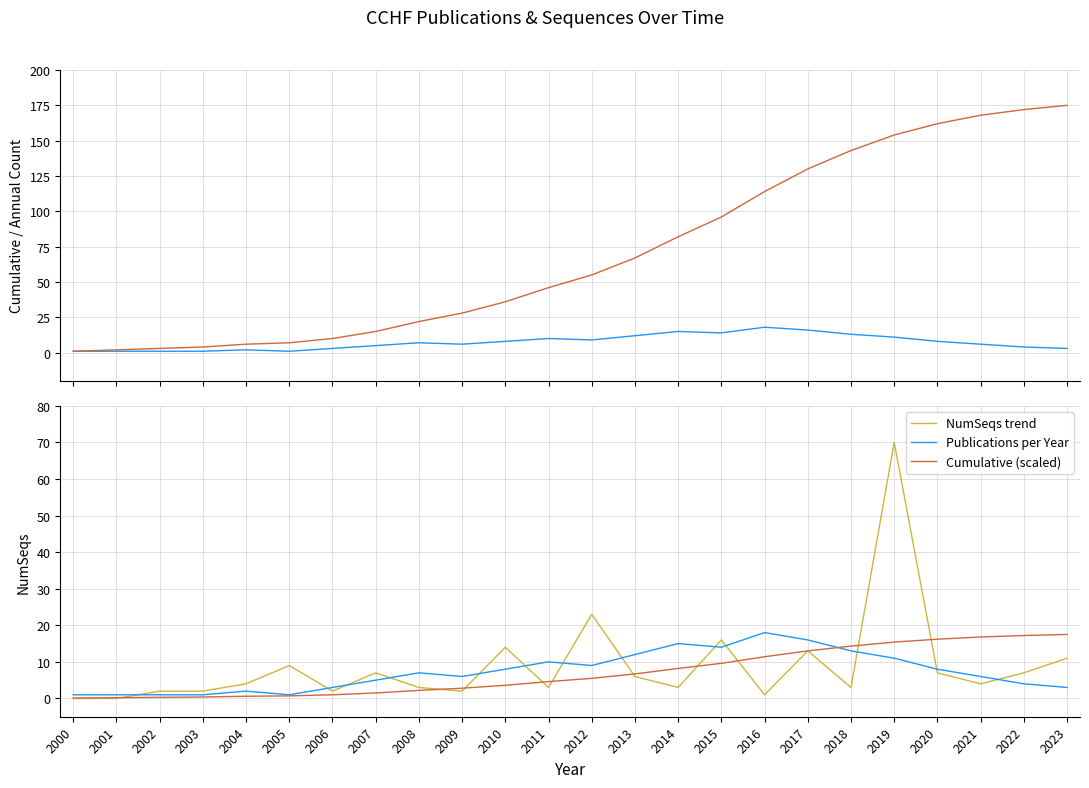

True or false: Cumulative Publications has more than 2 points higher than both neighbors.

False